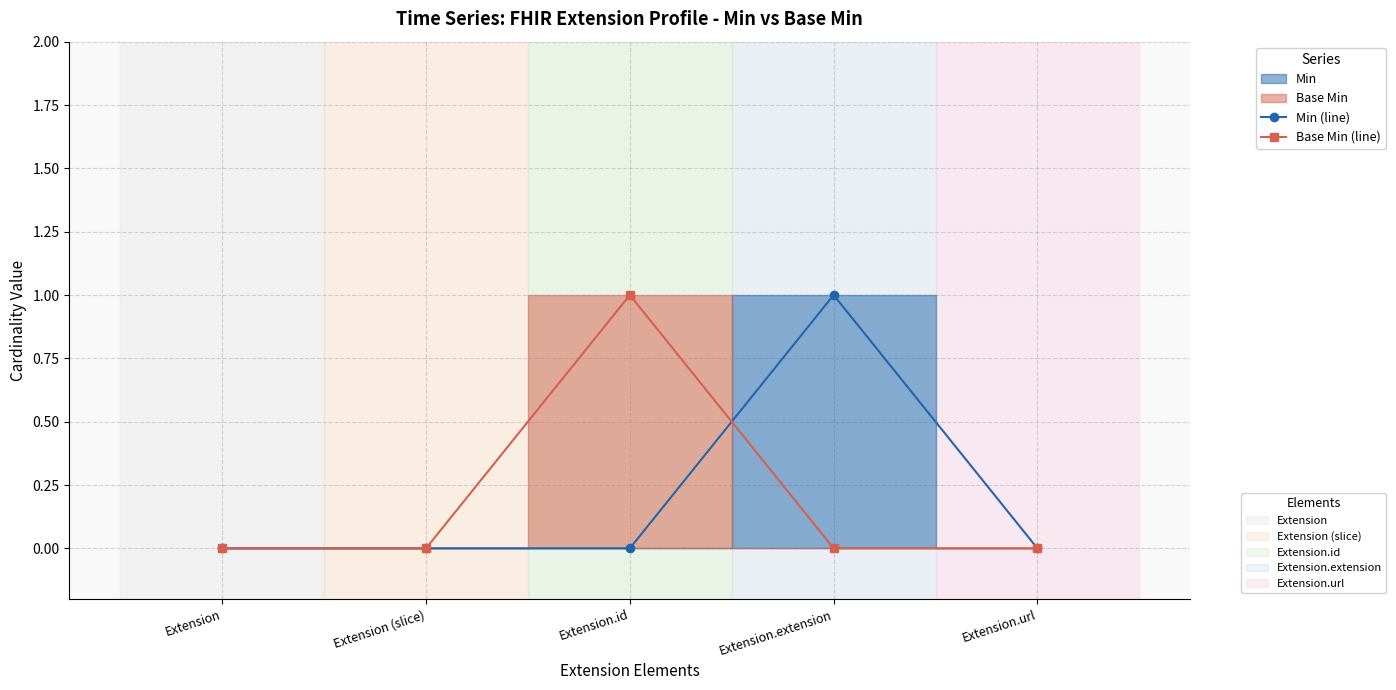

What is the label of the 5th point from the right?

Extension